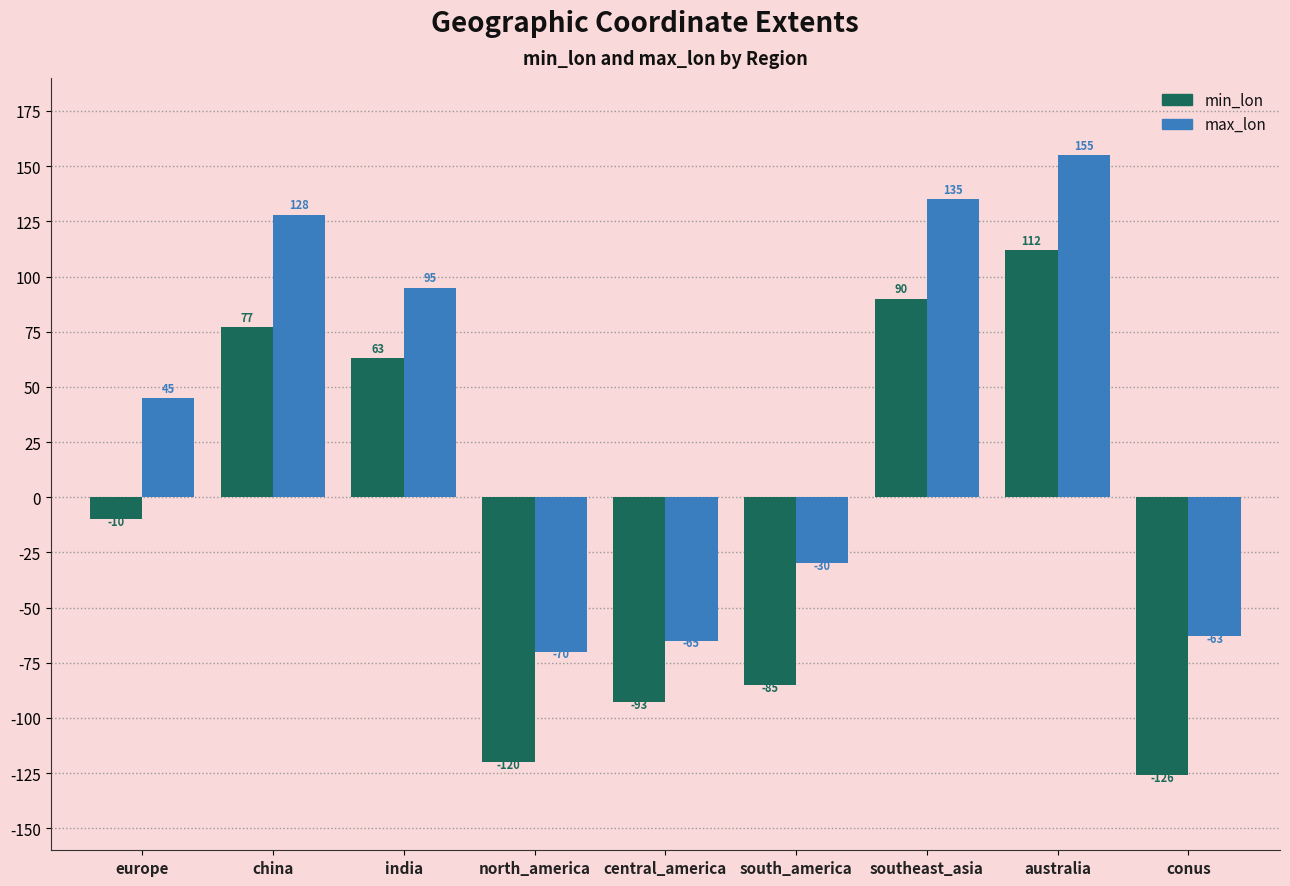

True or false: max_lon has a value of 15 at europe.

False